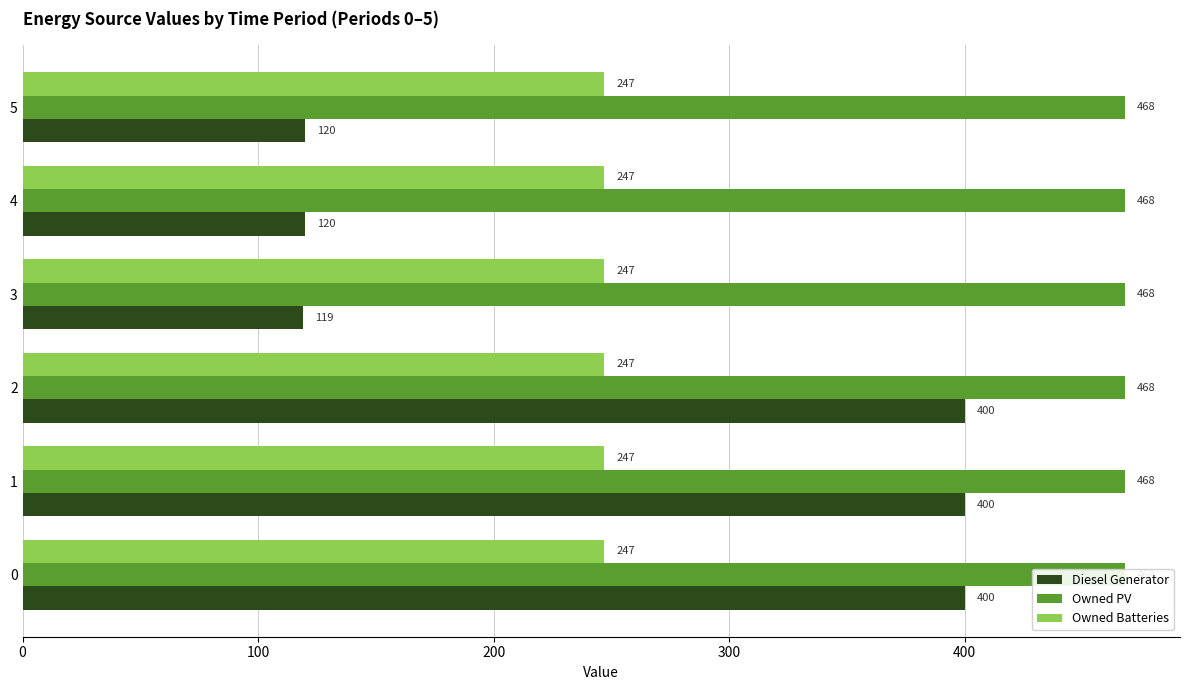

What is the difference between the maximum and minimum values in the Diesel Generator series?

281.0